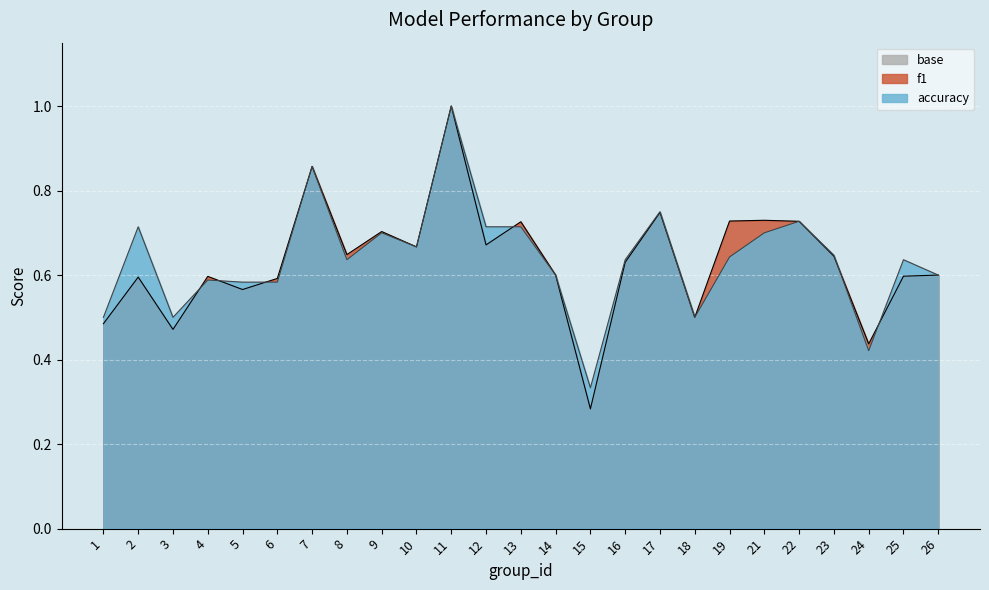

Which series has the largest total across all categories?

accuracy